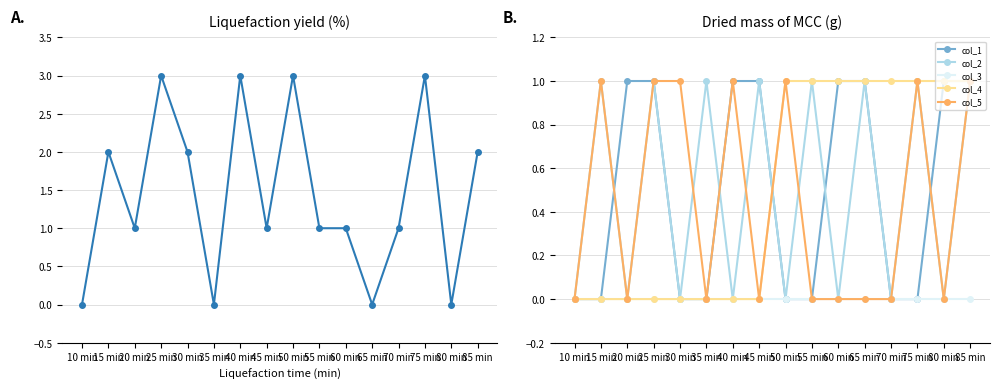

The col_4 series shows 0 at 10 min. True or false?

True